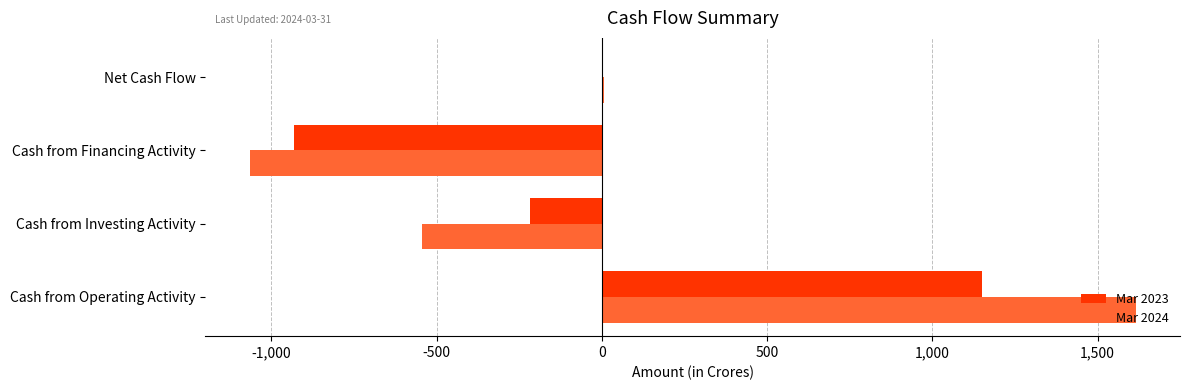

At which label does Mar 2024 reach its peak?

Cash from Operating Activity